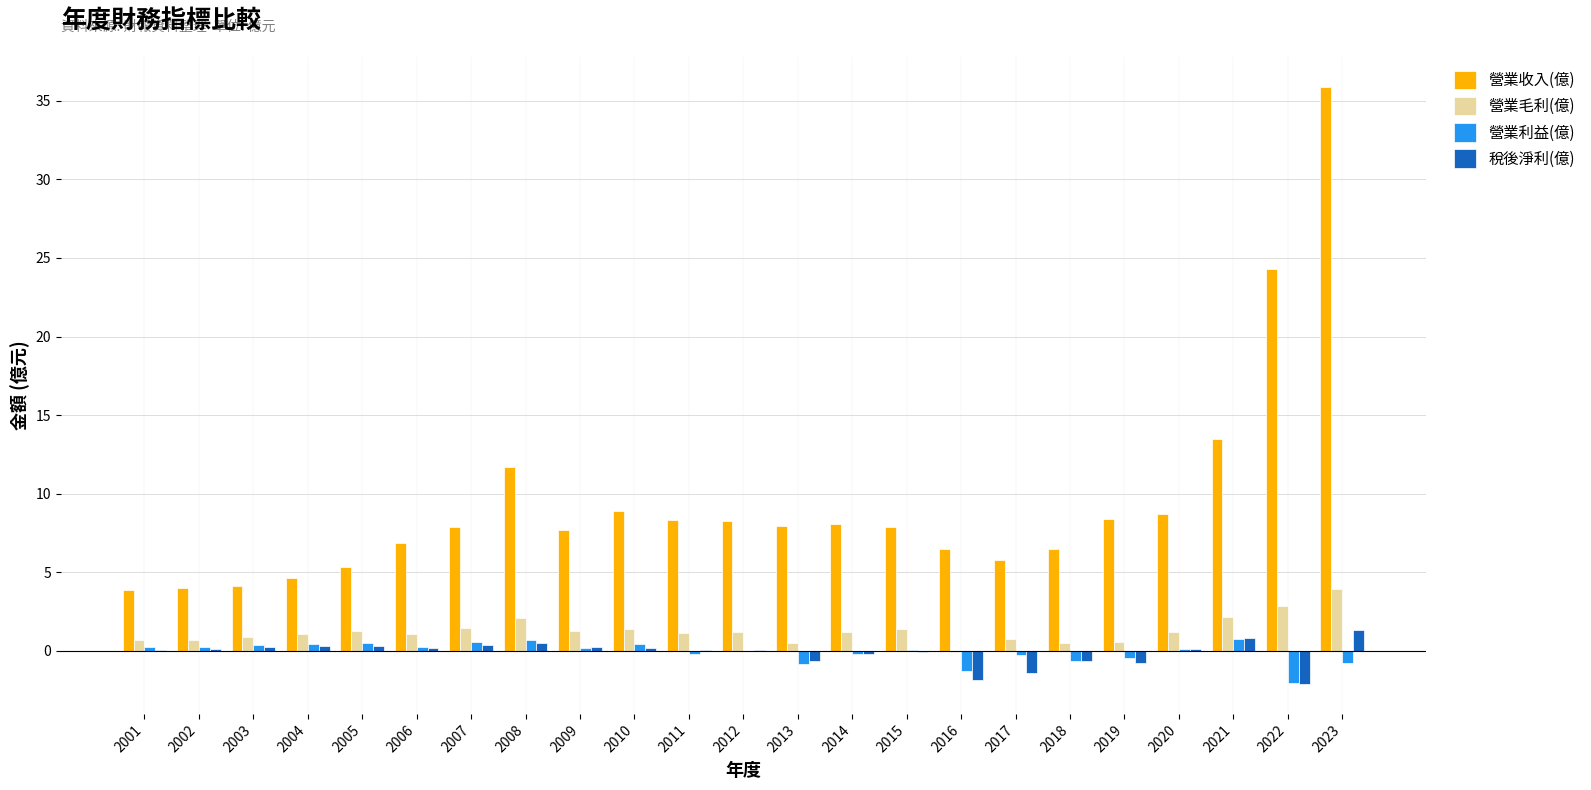

What is the highest value of the 稅後淨利(億) series?

1.3